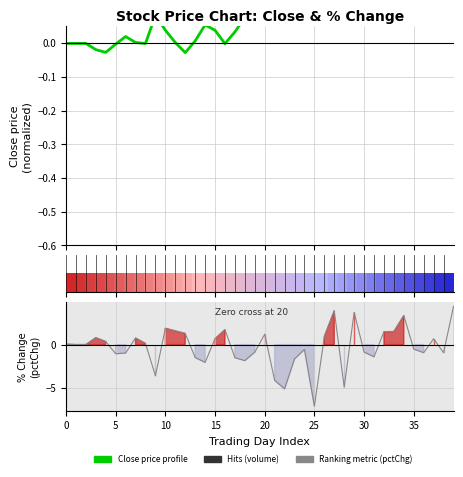

Is it true that % Change (pctChg) equals -2.5 at 31?

False